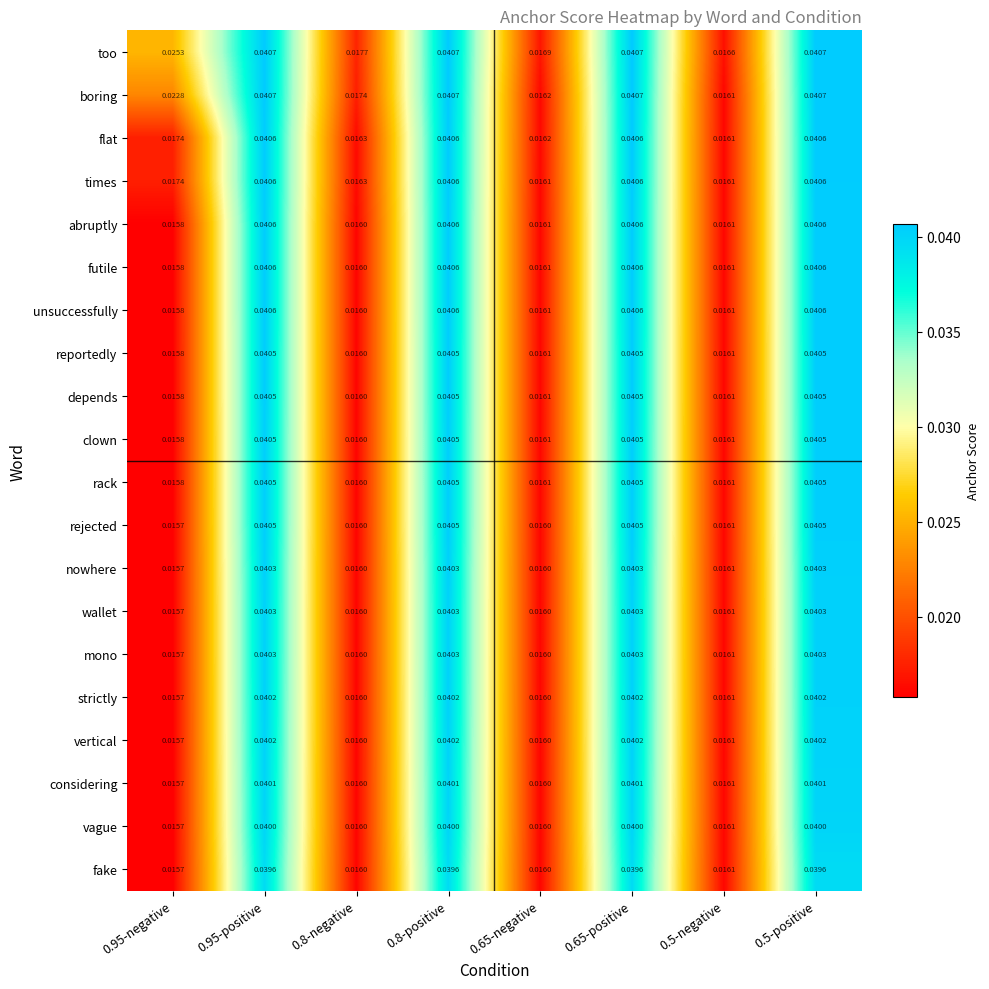

Which series has the largest total across all categories?

too